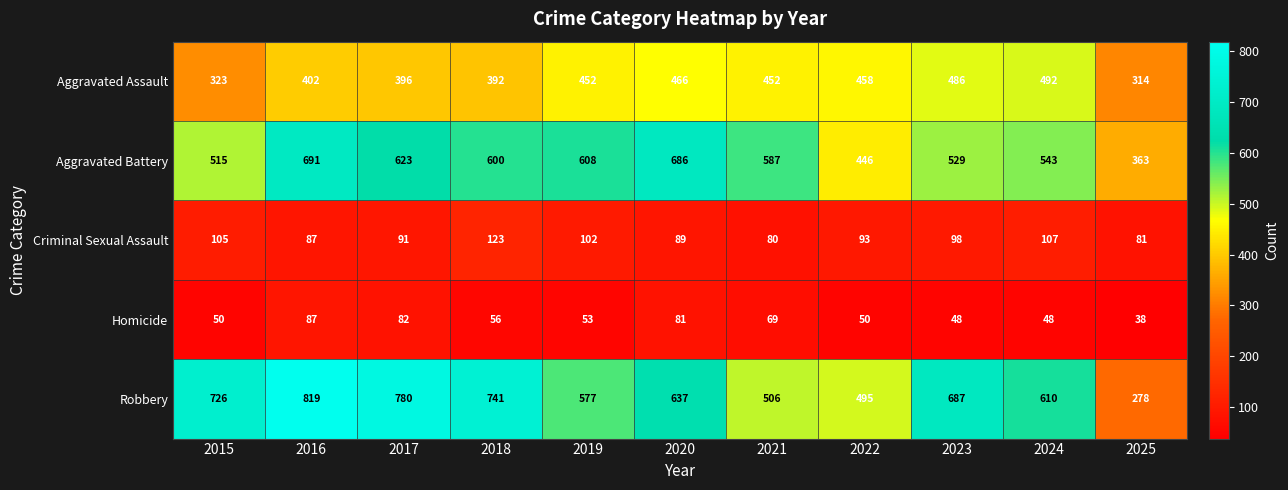

What value does the Robbery series have at 2019?

577